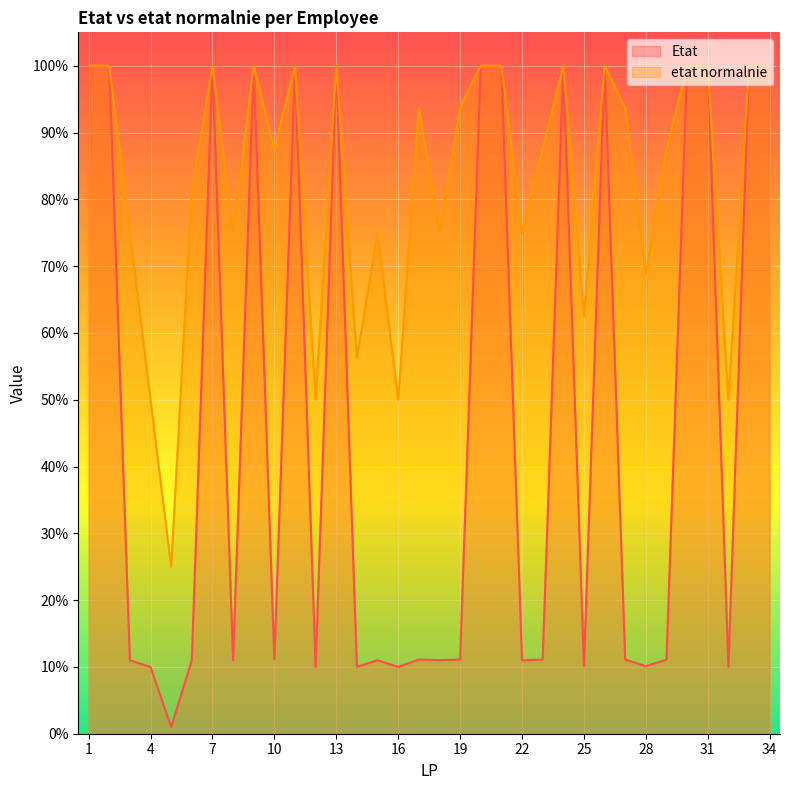

What are all the series names shown in the legend?

Etat, etat normalnie